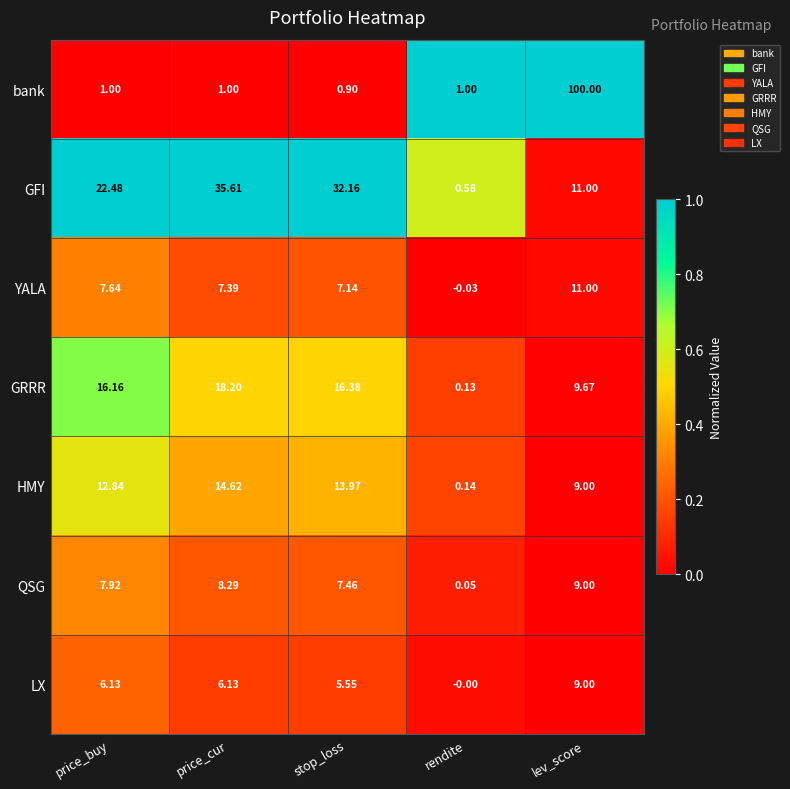

Which category has the highest value in the LX series?

lev_score